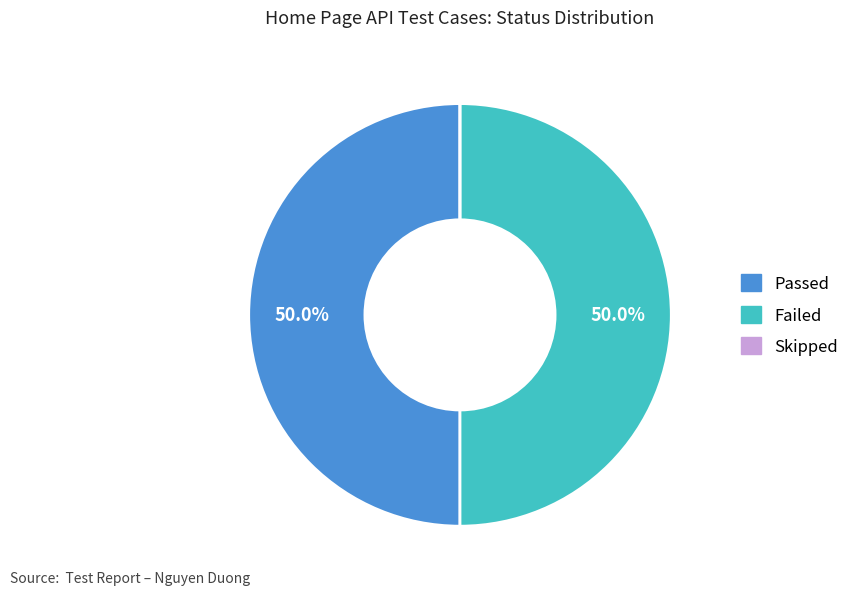

Combined, what portion of the pie is Failed and Passed?

100.0%